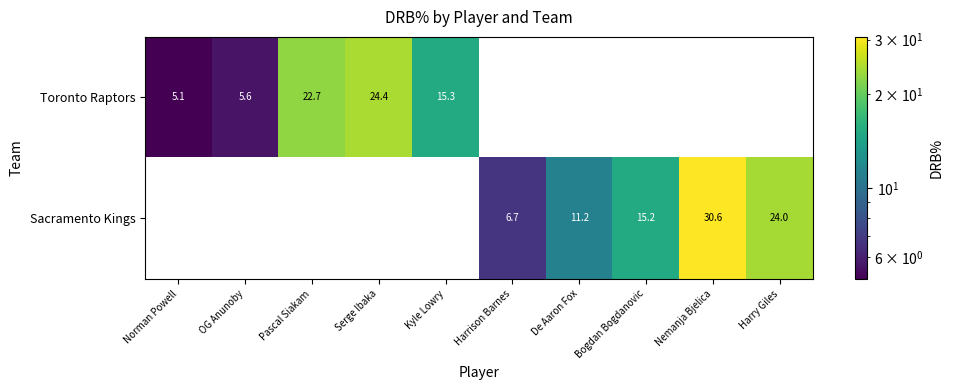

The value of Toronto Raptors at Harrison Barnes is -8.1. True or false?

False